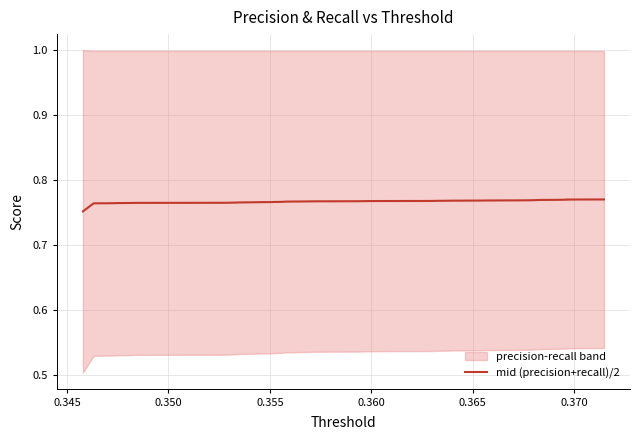

What is the maximum value shown in the chart?

0.8